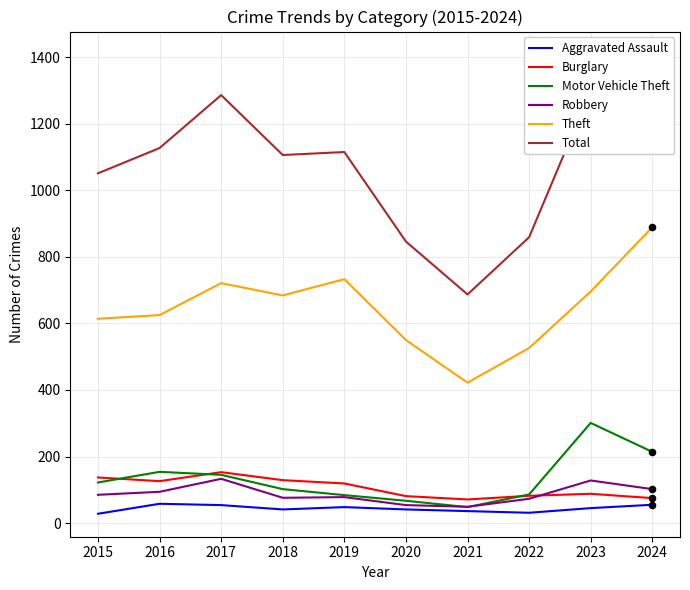

At which category is the sum across all series the highest?

2024